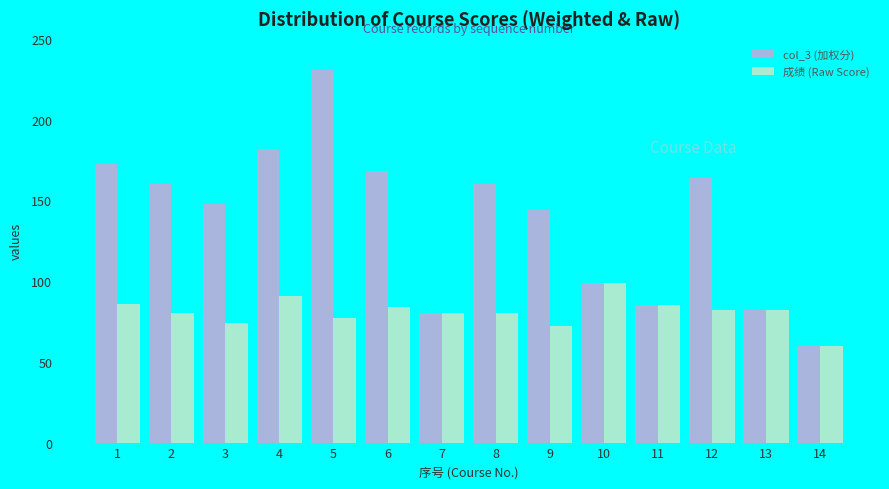

List the series in order of their peak value, highest first.

col_3 (加权分), 成绩 (Raw Score)